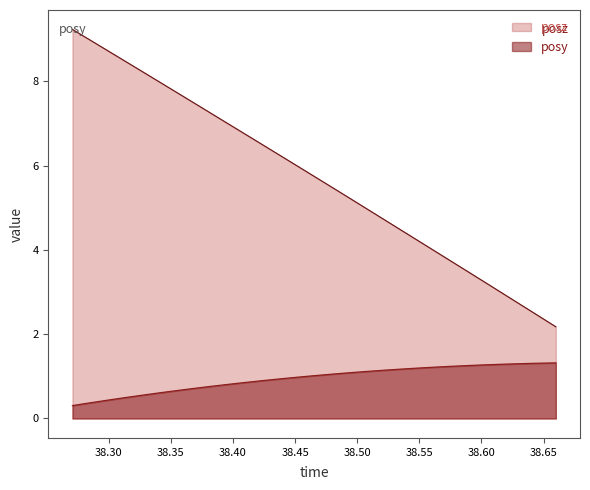

How many lines are shown in the chart?

2